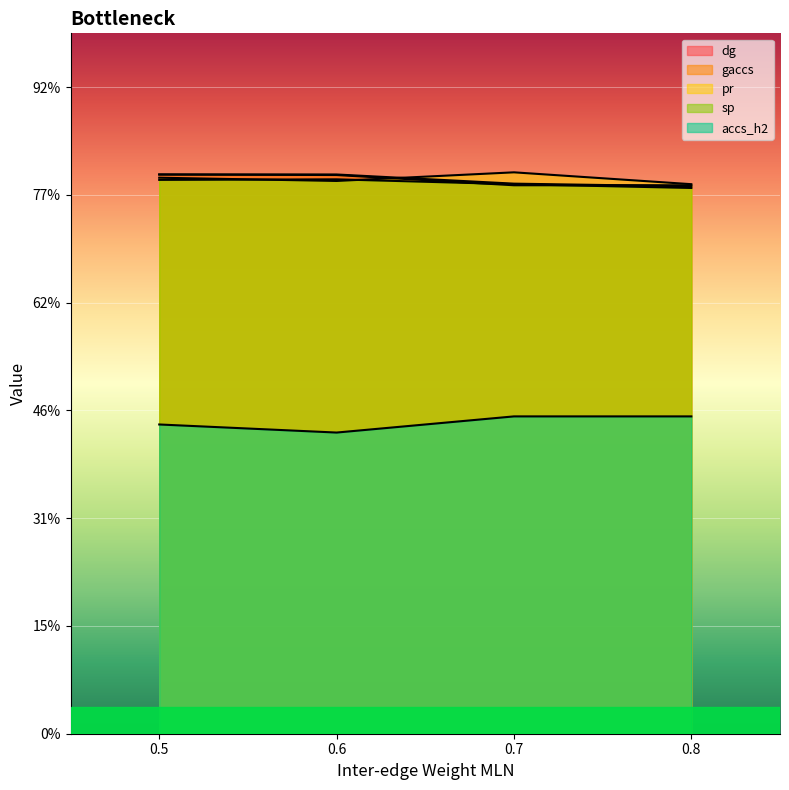

What is the sum of all gaccs values?

1.6